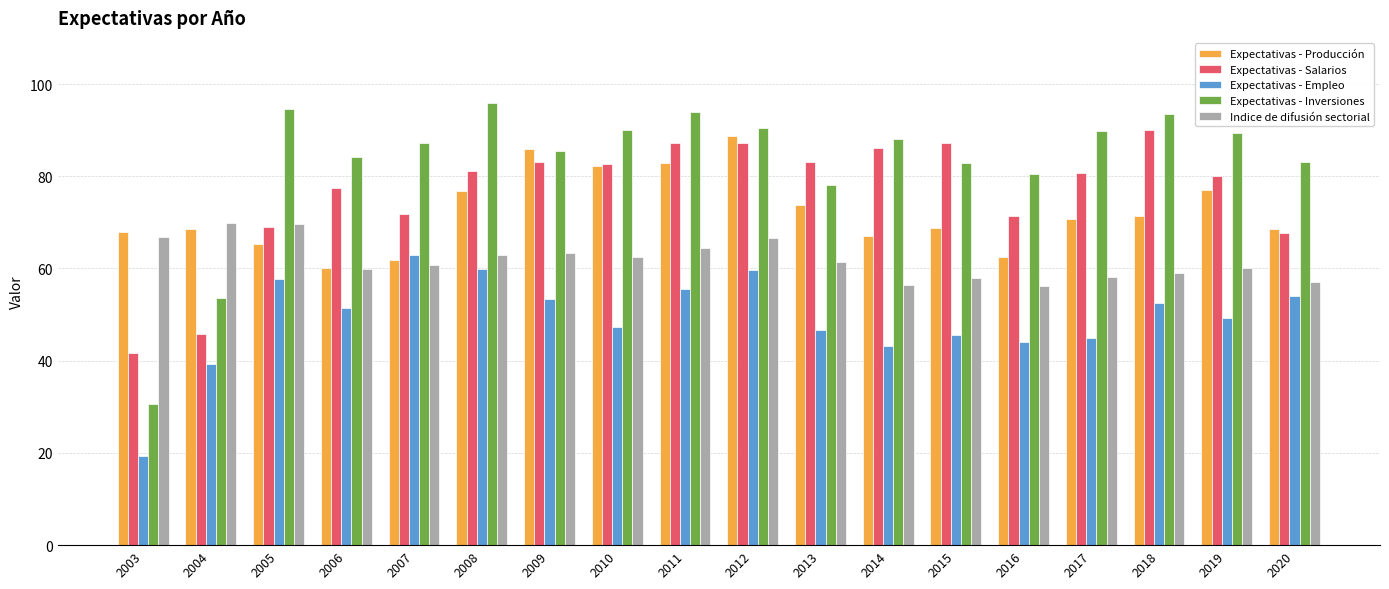

Which series has the widest spread of values?

Expectativas - Inversiones